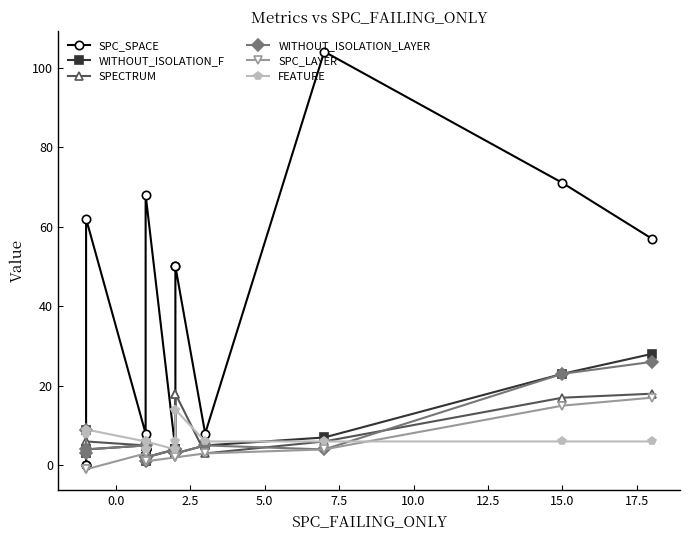

What is the minimum value shown in the chart?

-1